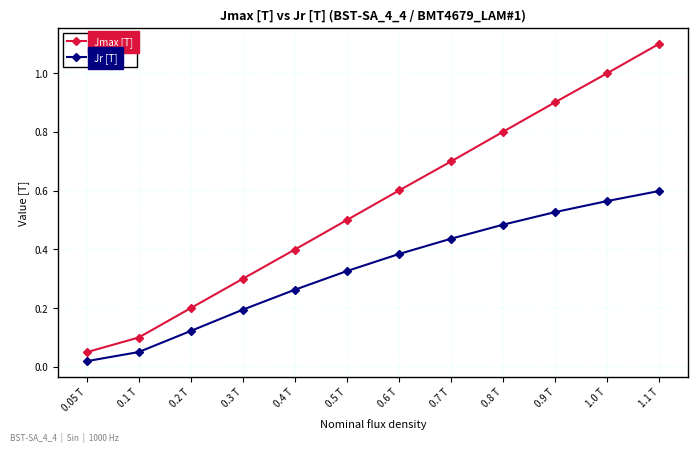

At which label does Jmax [T] reach its minimum?

0.05 T